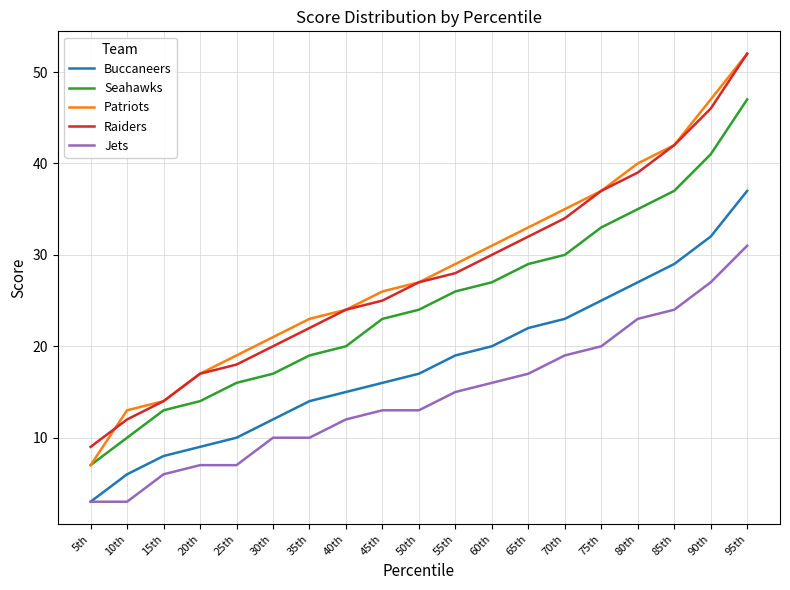

Reading left to right, transcribe all the data shown in this chart.

Buccaneers: 5th=3	10th=6	15th=8	20th=9	25th=10	30th=12	35th=14	40th=15	45th=16	50th=17	55th=19	60th=20	65th=22	70th=23	75th=25	80th=27	85th=29	90th=32	95th=37
Seahawks: 5th=7	10th=10	15th=13	20th=14	25th=16	30th=17	35th=19	40th=20	45th=23	50th=24	55th=26	60th=27	65th=29	70th=30	75th=33	80th=35	85th=37	90th=41	95th=47
Patriots: 5th=7	10th=13	15th=14	20th=17	25th=19	30th=21	35th=23	40th=24	45th=26	50th=27	55th=29	60th=31	65th=33	70th=35	75th=37	80th=40	85th=42	90th=47	95th=52
Raiders: 5th=9	10th=12	15th=14	20th=17	25th=18	30th=20	35th=22	40th=24	45th=25	50th=27	55th=28	60th=30	65th=32	70th=34	75th=37	80th=39	85th=42	90th=46	95th=52
Jets: 5th=3	10th=3	15th=6	20th=7	25th=7	30th=10	35th=10	40th=12	45th=13	50th=13	55th=15	60th=16	65th=17	70th=19	75th=20	80th=23	85th=24	90th=27	95th=31